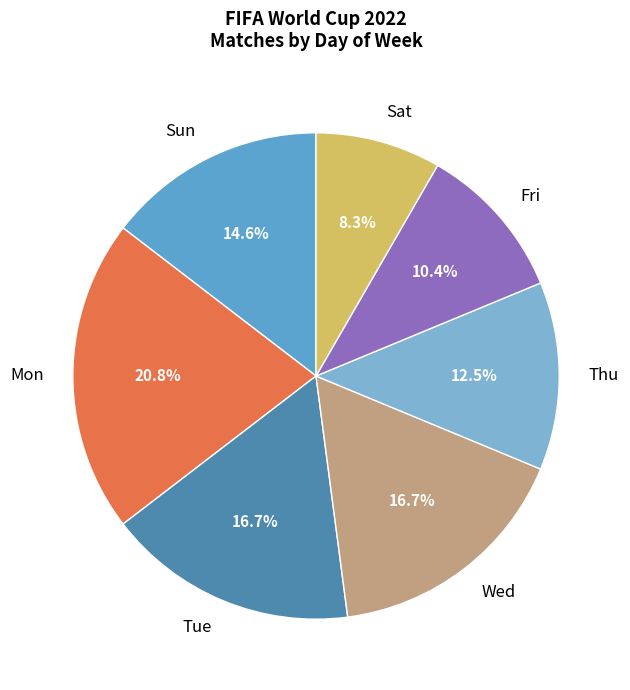

Count the number of slices in the pie.

7